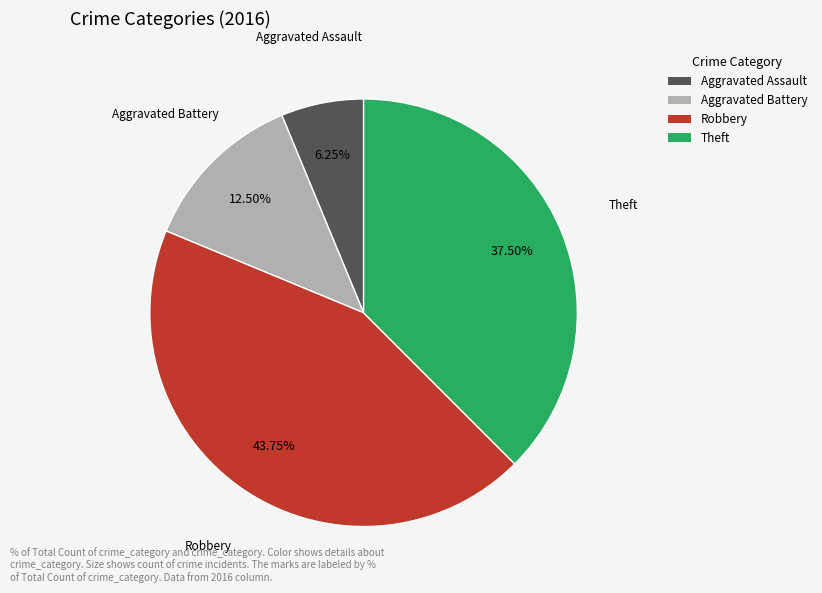

Combined, do Aggravated Assault and Theft account for over 50%?

No